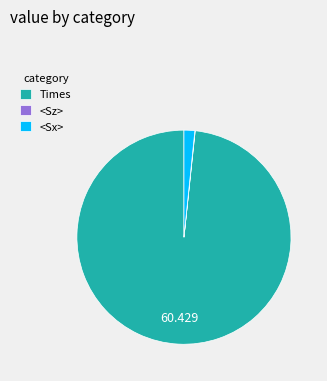

Between <Sx> and Times, which is larger?

Times